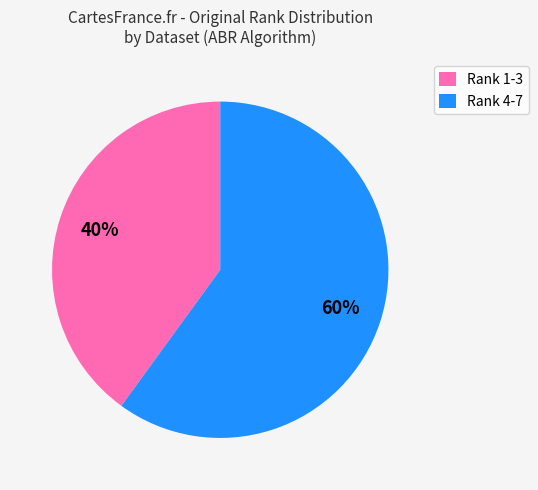

To the nearest percent, what percentage of the pie is Rank 4-7?

60%